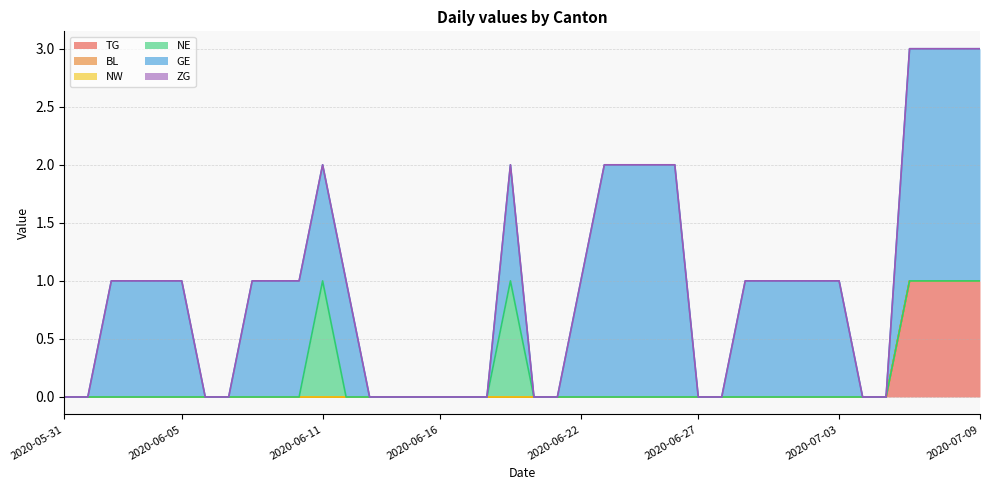

Is it true that TG equals 0 at 2020-06-06?

True